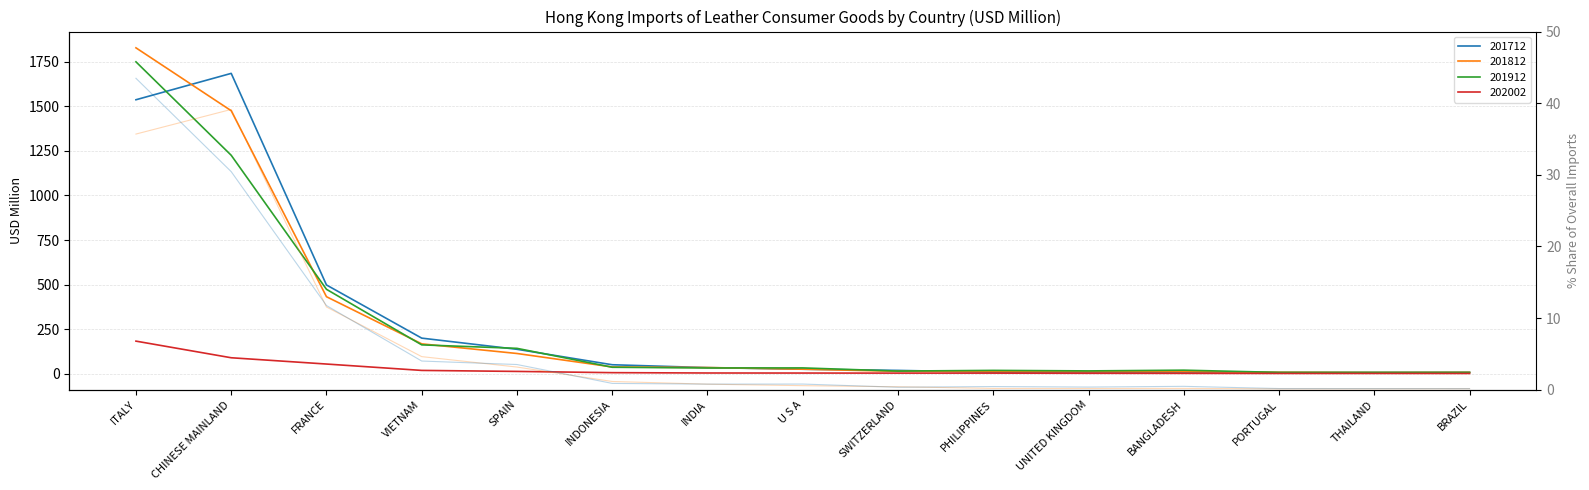

At which label is % Share 201912 closest to 21?

FRANCE